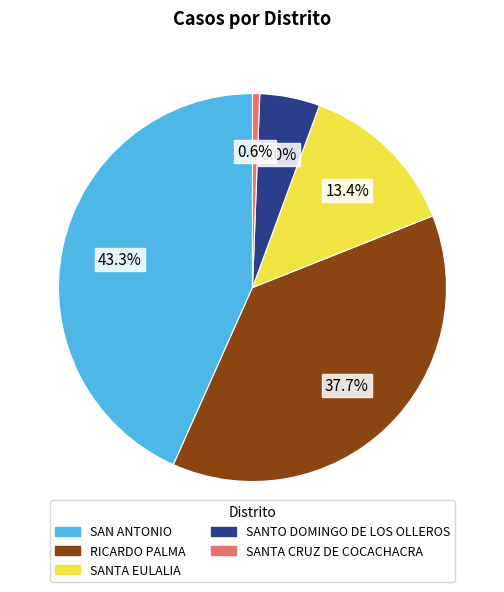

To the nearest percent, what is the difference between the SAN ANTONIO and RICARDO PALMA slice percentages?

6%